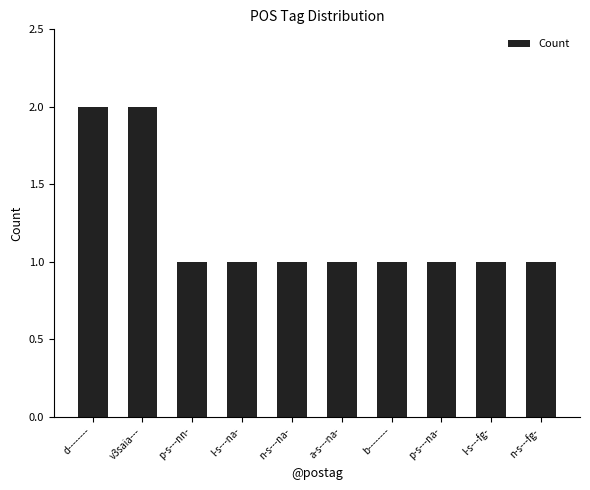

The value at n-s---fg- is 2. True or false?

False